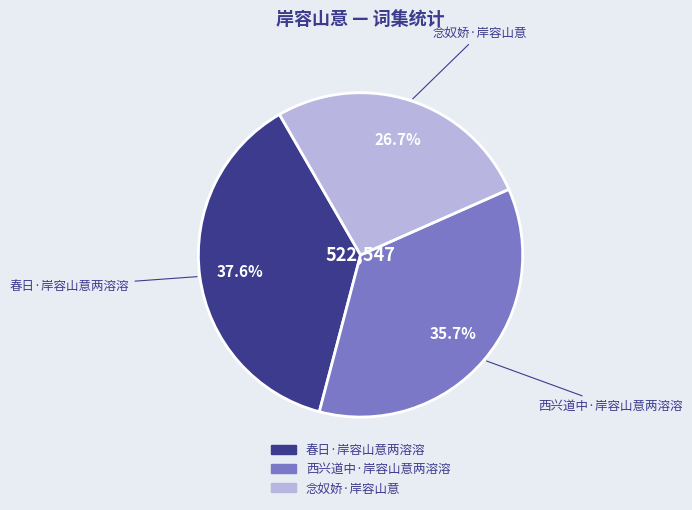

Is there any slice that represents more than half of the pie?

No